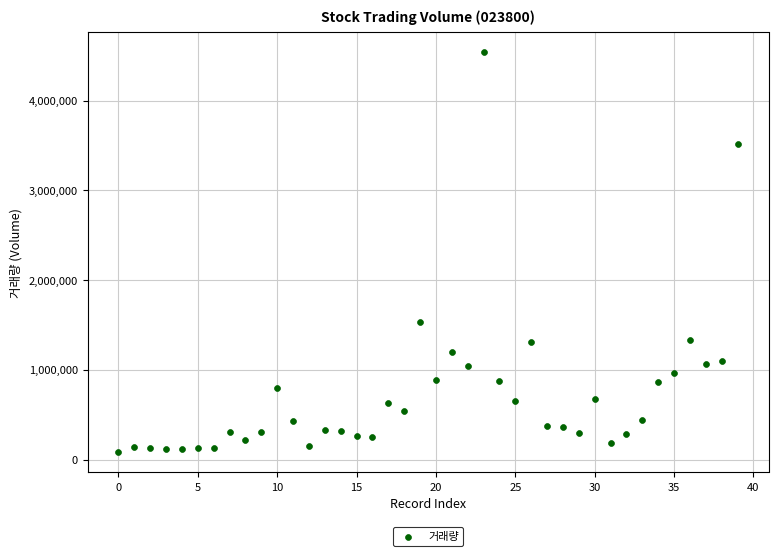

What Y value in the scatter plot is closest to 2309965?

1537614